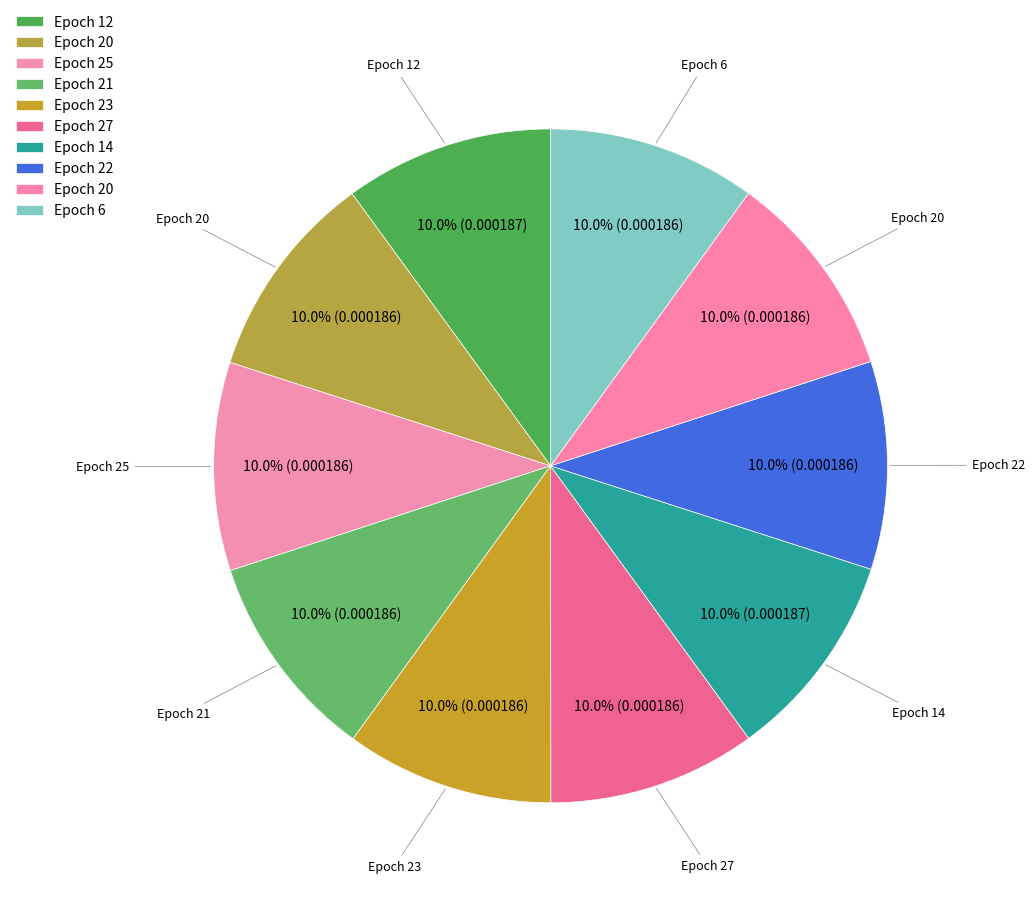

How many segments does this pie chart have?

10